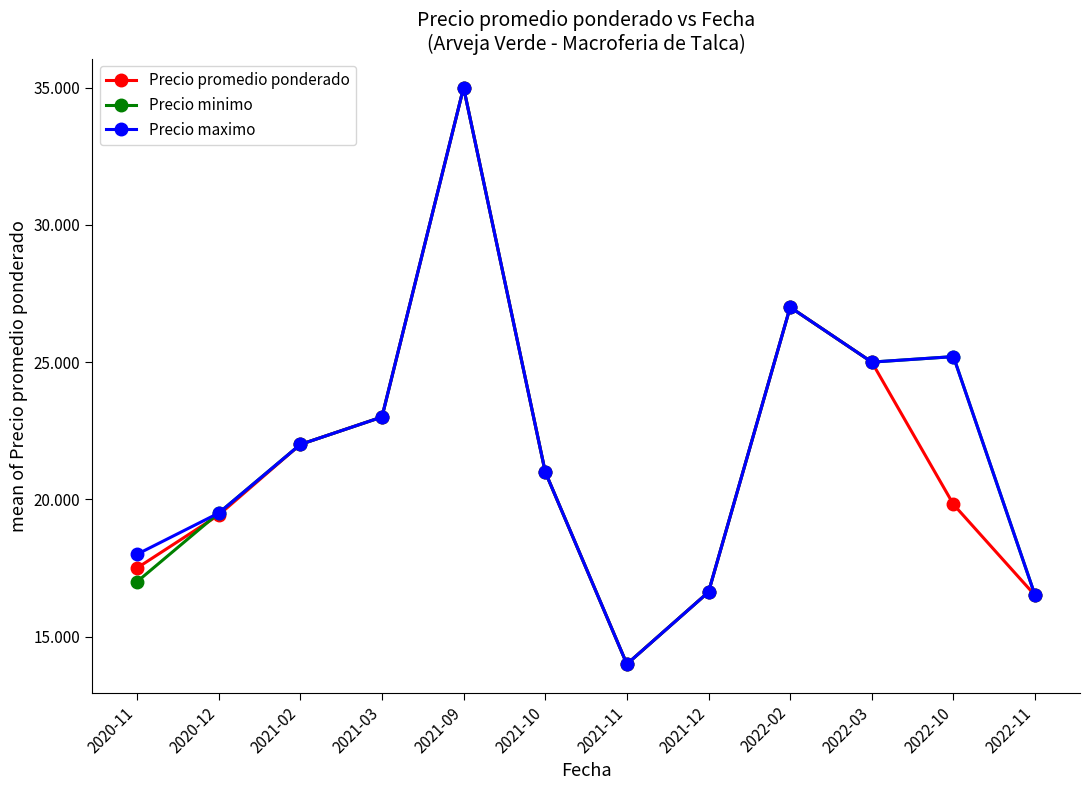

Which series has the widest spread of values?

Precio promedio ponderado